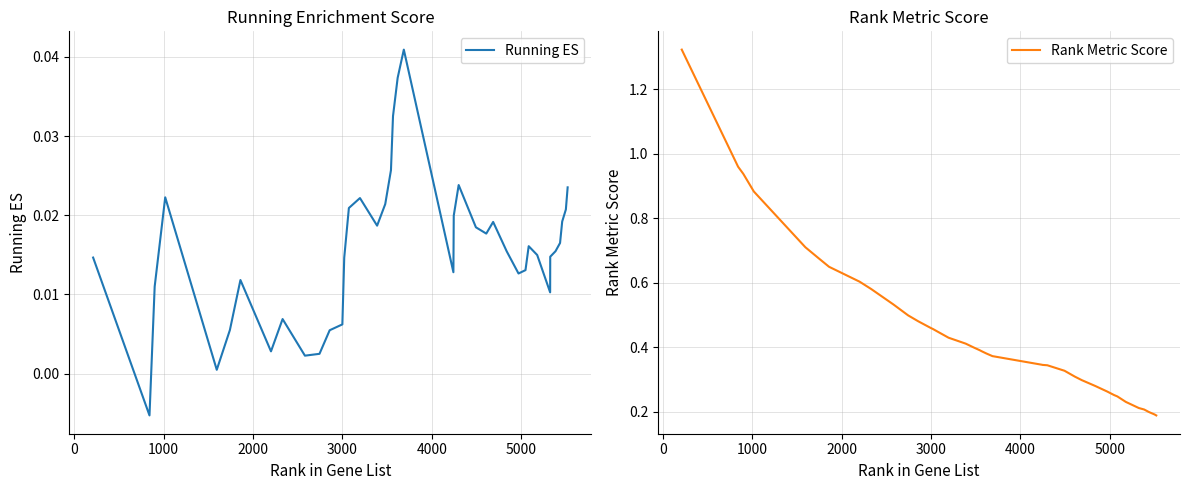

Reading left to right, extract all data points from this chart.

Running ES: 0.0	-0.0	0.0	0.0	0.0	0.0	0.0	0.0	0.0	0.0	0.0	0.0	0.0	0.0	0.0	0.0	0.0	0.0	0.0	0.0	0.0	0.0	0.0	0.0	0.0	0.0	0.0	0.0	0.0	0.0	0.0	0.0	0.0	0.0	0.0	0.0	0.0	0.0	0.0	0.0
Rank Metric Score: 1.3	1.0	0.9	0.9	0.7	0.7	0.7	0.6	0.6	0.5	0.5	0.5	0.5	0.5	0.4	0.4	0.4	0.4	0.4	0.4	0.4	0.4	0.3	0.3	0.3	0.3	0.3	0.3	0.3	0.3	0.3	0.2	0.2	0.2	0.2	0.2	0.2	0.2	0.2	0.2